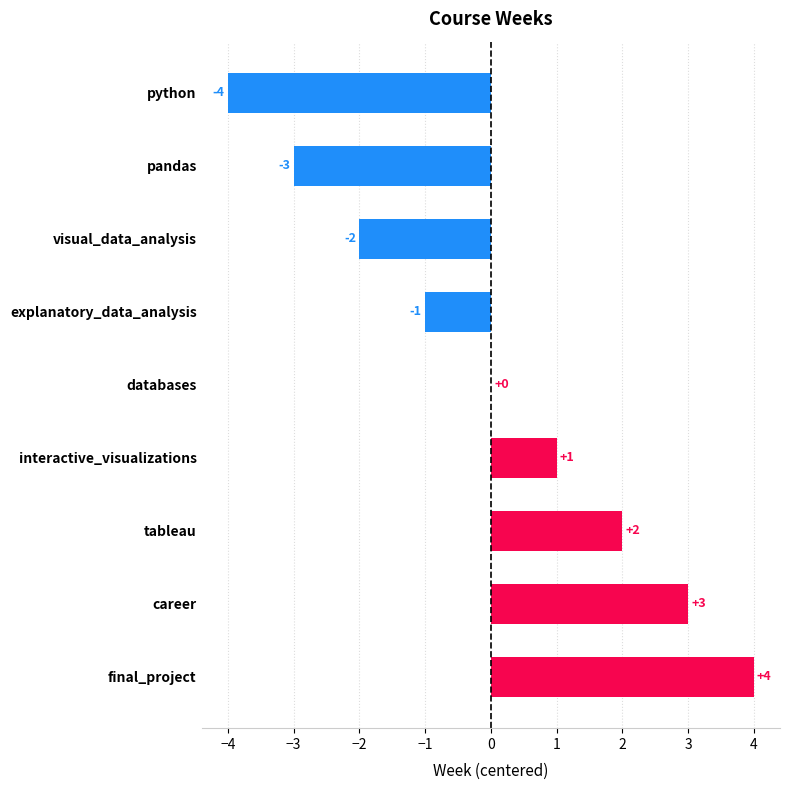

Where is the data nearest to the value 0?

databases